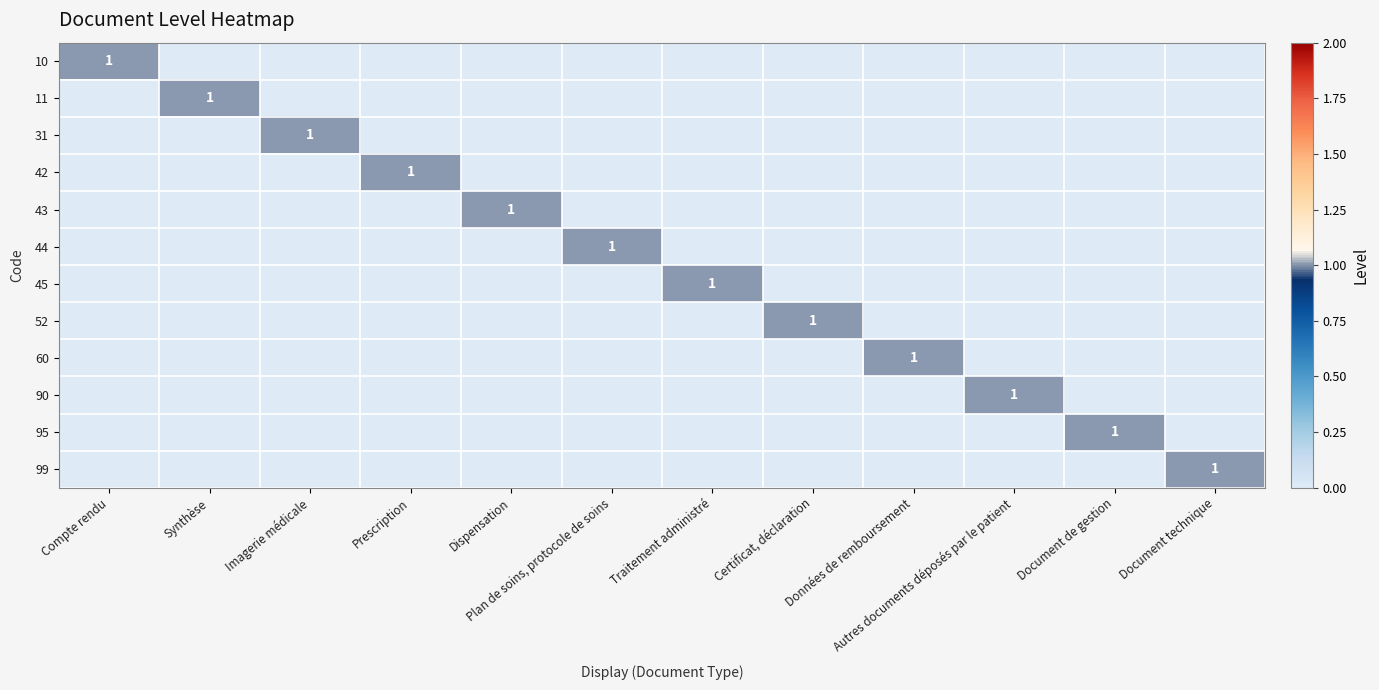

Between Prescription and Synthèse, which is larger?

Prescription